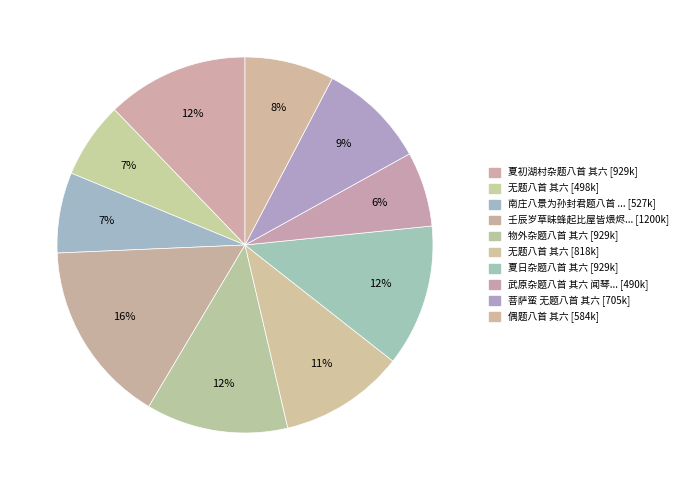

What is the smallest slice in the pie chart?

武原杂题八首 其六 闻琴台